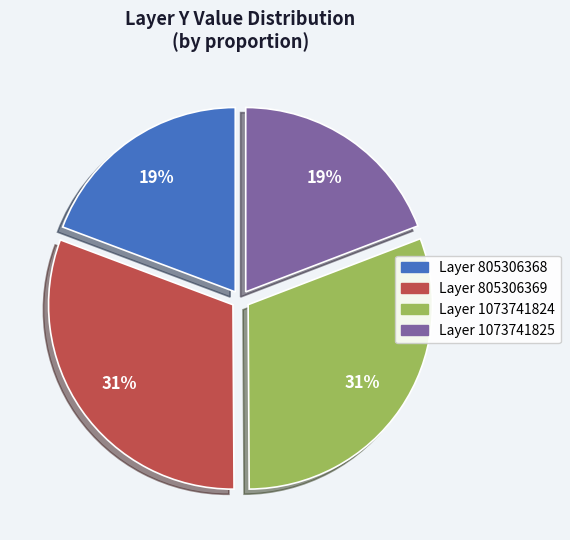

Approximately how many times larger is the value at Layer 1073741824 compared to Layer 805306368?

1.6